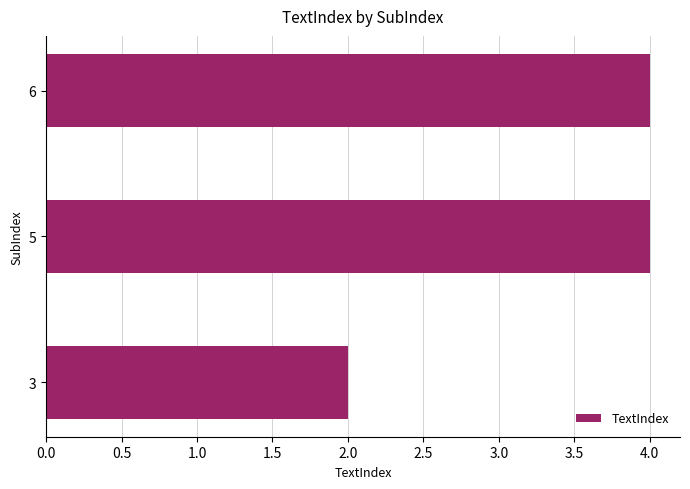

What is the maximum value shown in the chart?

4